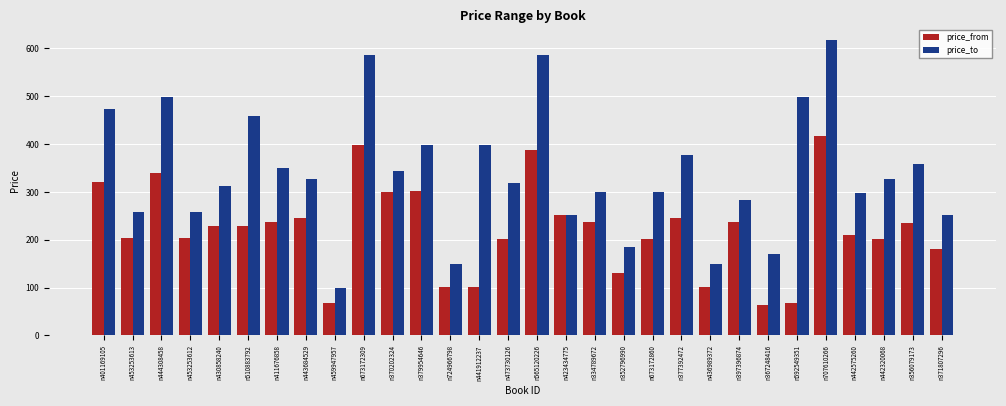

What is the difference between the maximum and minimum values in the price_from series?

353